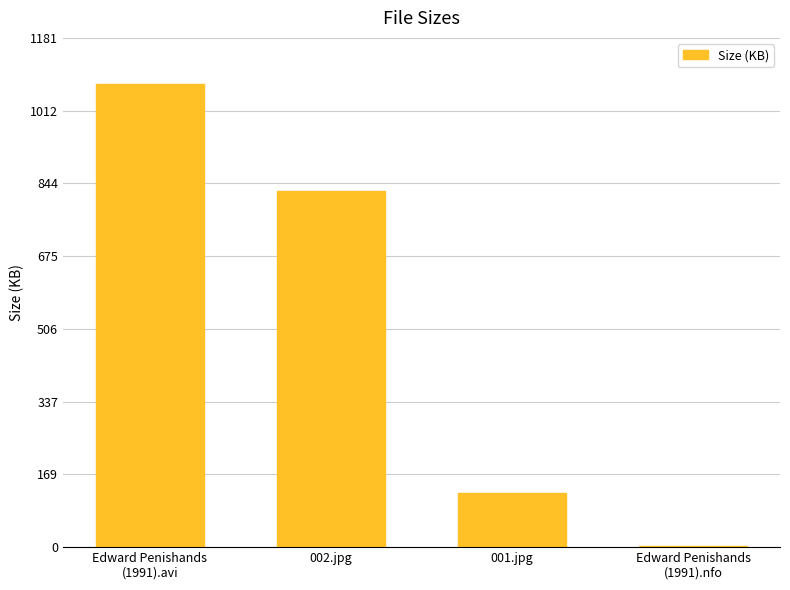

The chart shows a value of 1156.0 at 002.jpg. True or false?

False